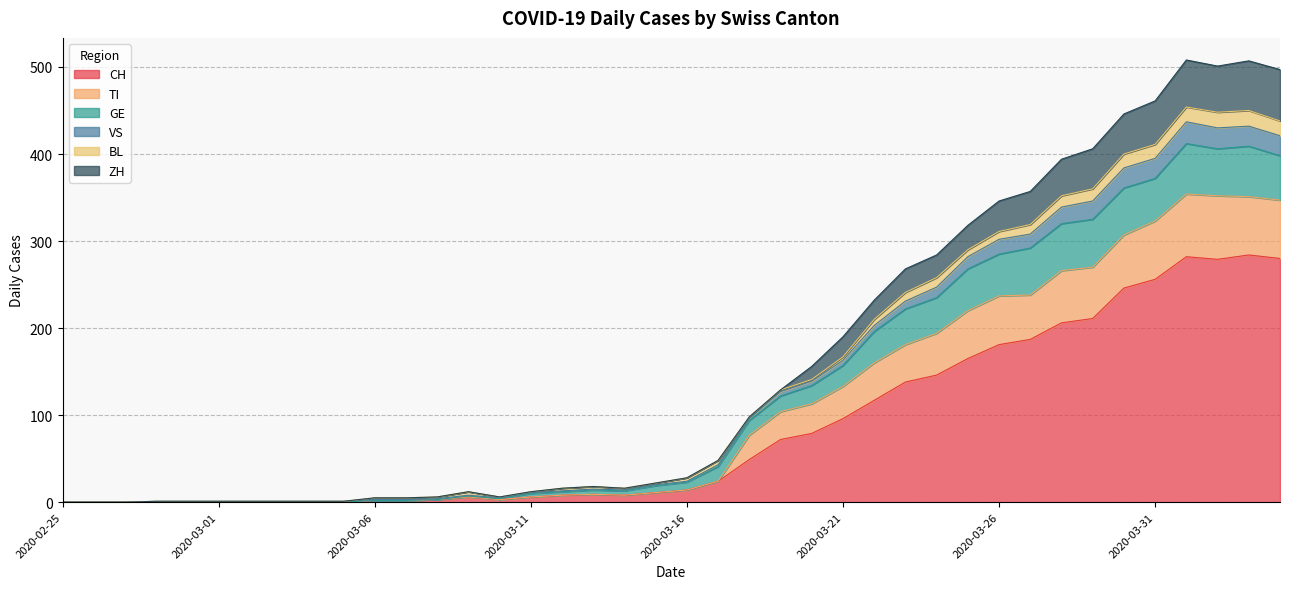

The CH series shows 366 at 2020-03-31. True or false?

False